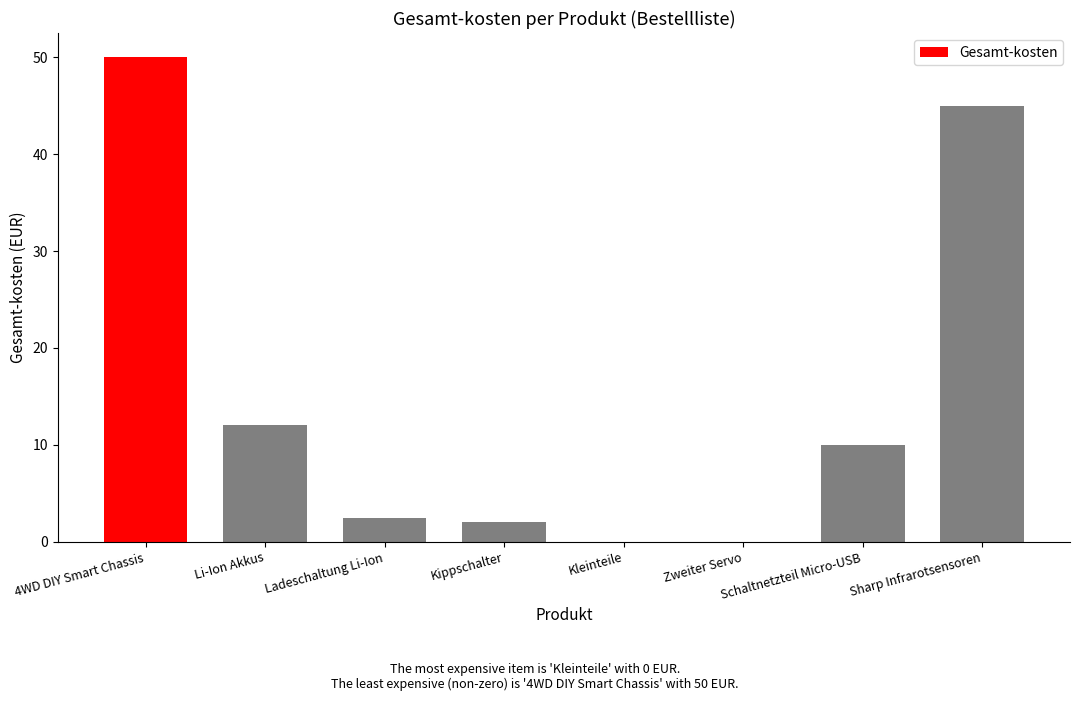

At which label is the value closest to 25?

Li-Ion Akkus